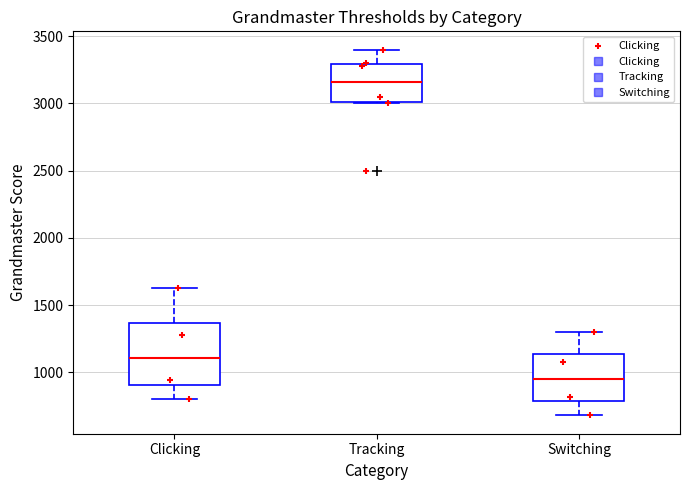

Where does the upper whisker of the box for Clicking end on the y-axis? The values are not printed on the chart, so give them approximately, as read against the axis.

1650